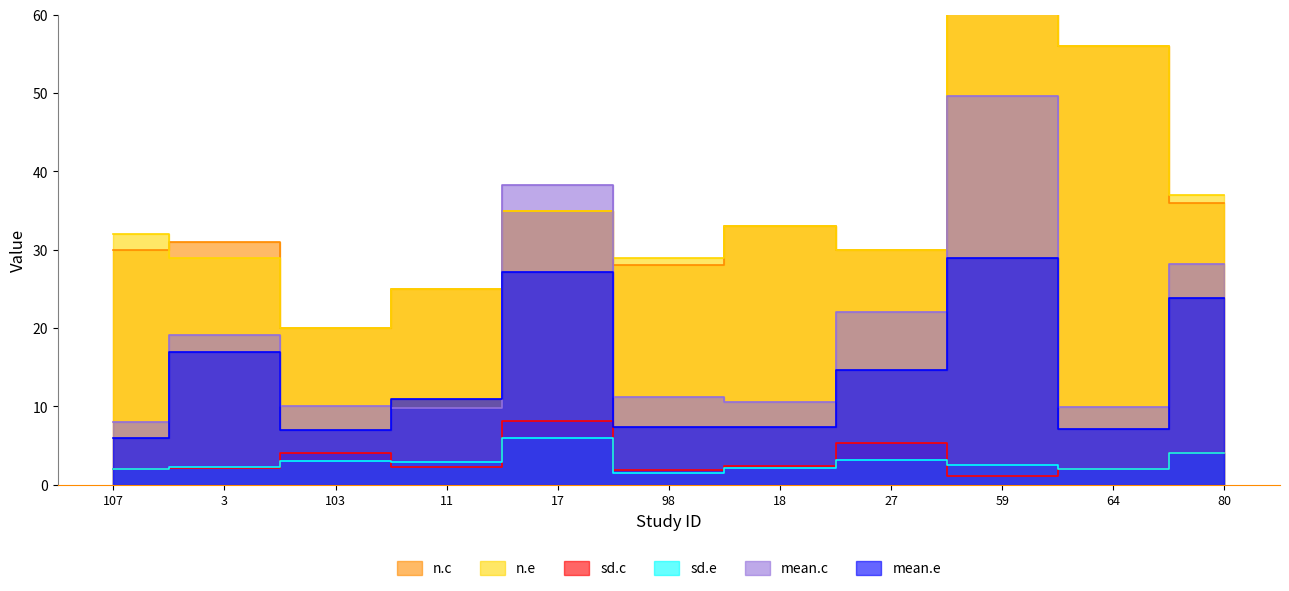

What is the label of the 4th point from the right?

27